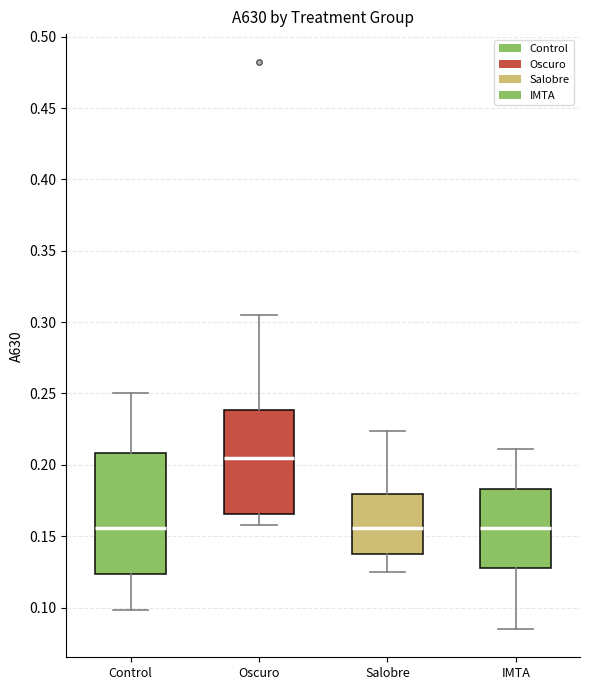

Reading left to right, transcribe this box plot: for each box, give where its median line is, the range the box spans, and where its two whiskers end, as read against the y-axis. The values are not printed on the chart, so give them approximately, as read against the axis.

Control: median 0.155, box 0.125 to 0.210, whiskers 0.100 to 0.250
Oscuro: median 0.205, box 0.165 to 0.240, whiskers 0.160 to 0.305
Salobre: median 0.155, box 0.135 to 0.180, whiskers 0.125 to 0.225
IMTA: median 0.155, box 0.130 to 0.185, whiskers 0.085 to 0.210